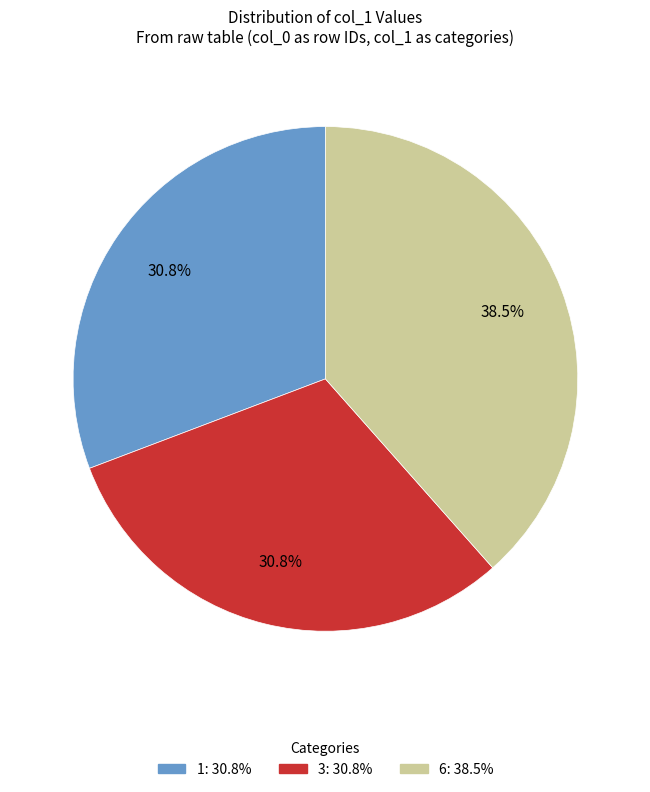

How many segments does this pie chart have?

3